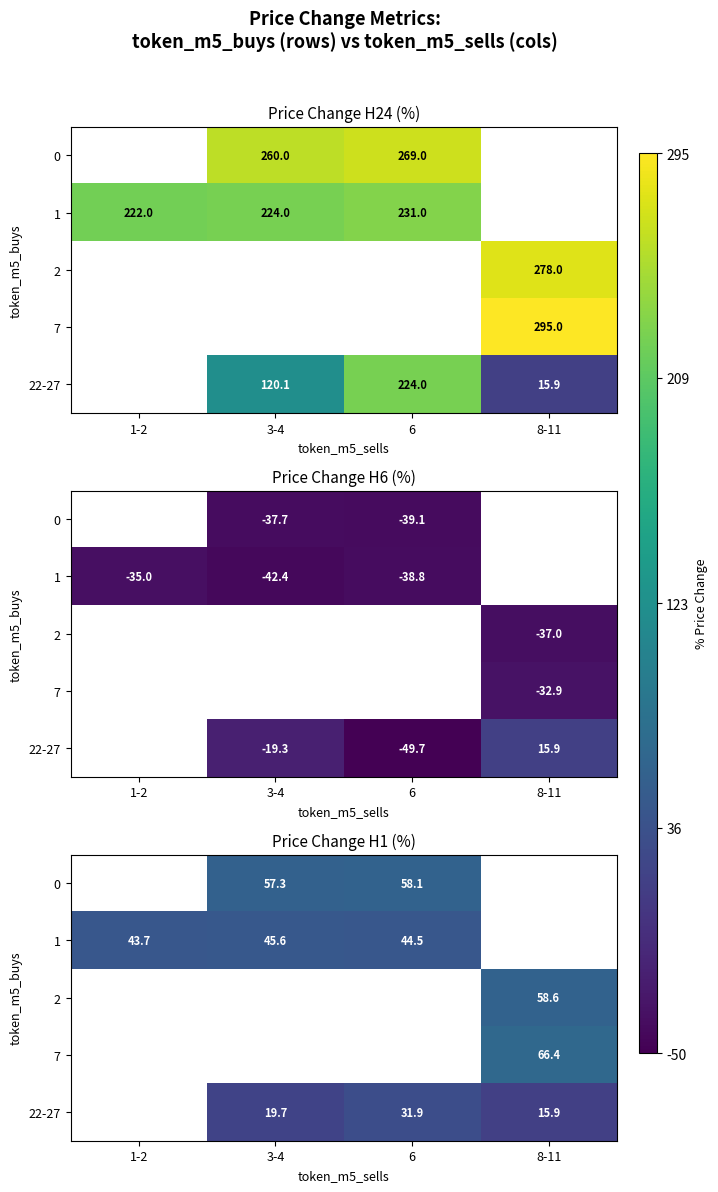

Between 8-11 and 6, which is larger?

6